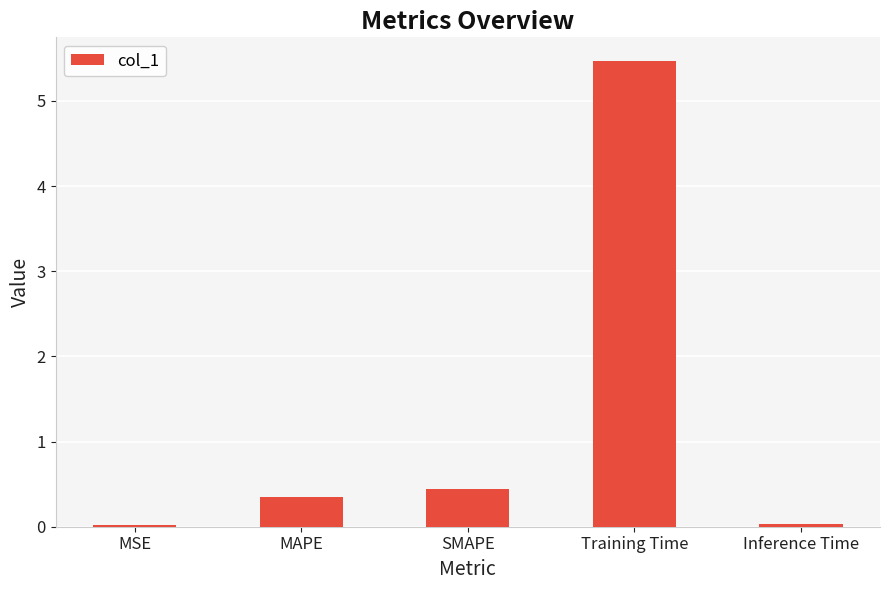

What position from the right is SMAPE?

3